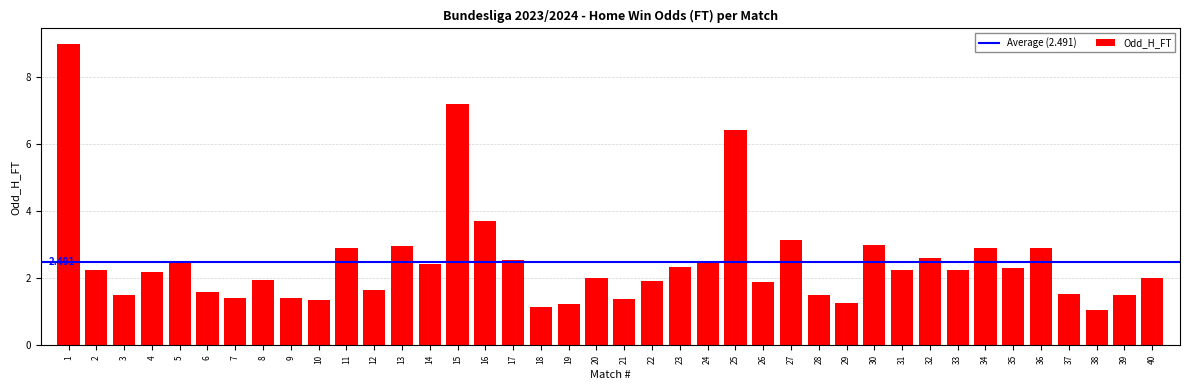

What is the ratio of the value at 36 to the value at 35?

1.3